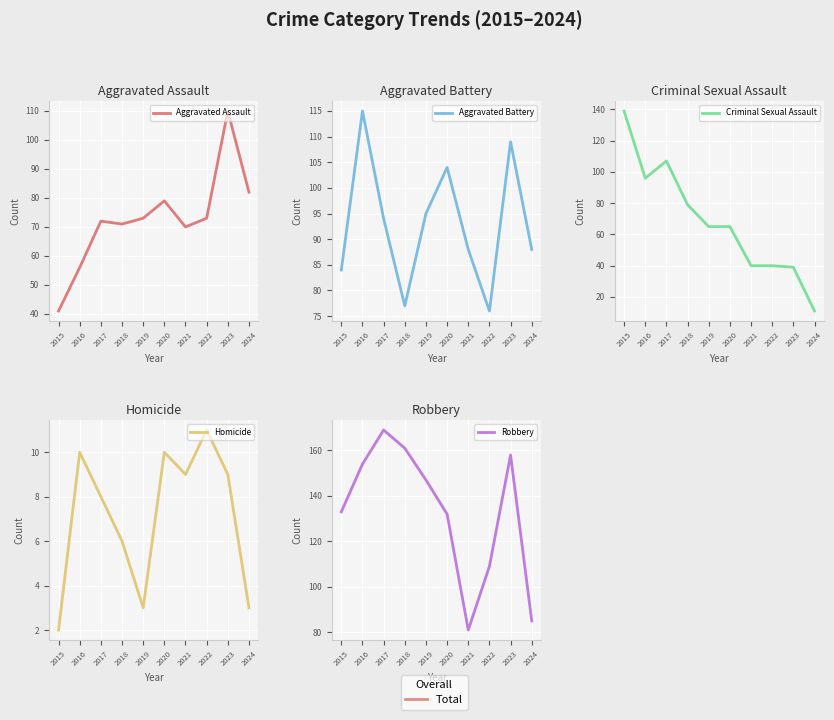

What are all the series names shown in the legend?

Aggravated Assault, Aggravated Battery, Criminal Sexual Assault, Homicide, Robbery